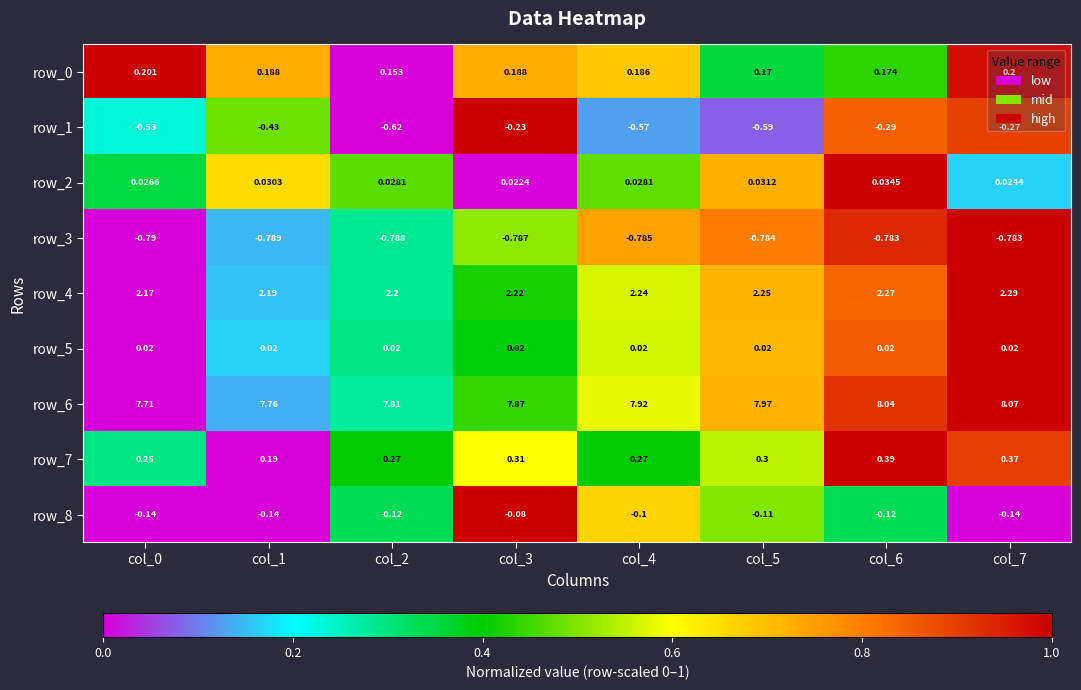

At which category does the chart reach its peak across all series?

col_7